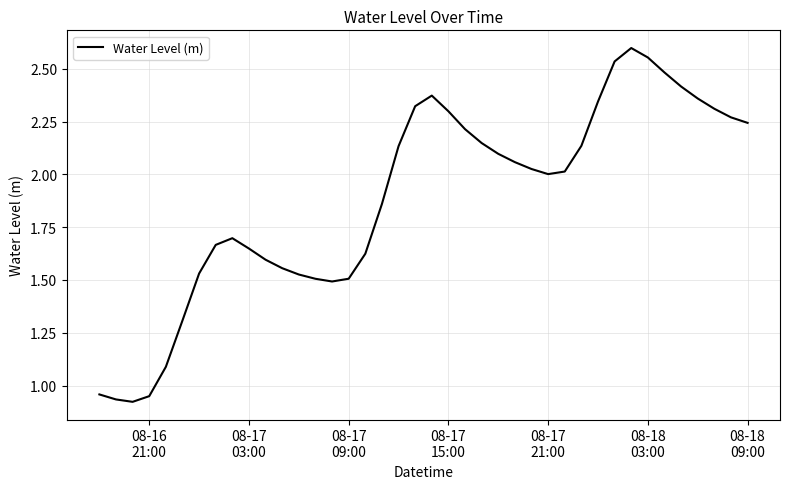

What is the average value?

1.9